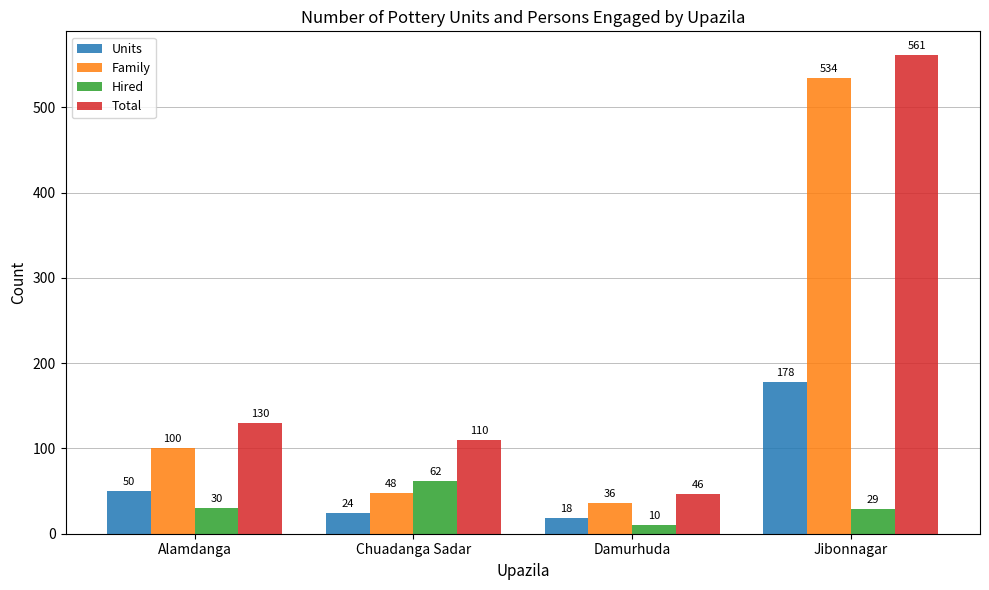

Is the value of Family at Alamdanga greater than the value of Units at Chuadanga Sadar?

Yes